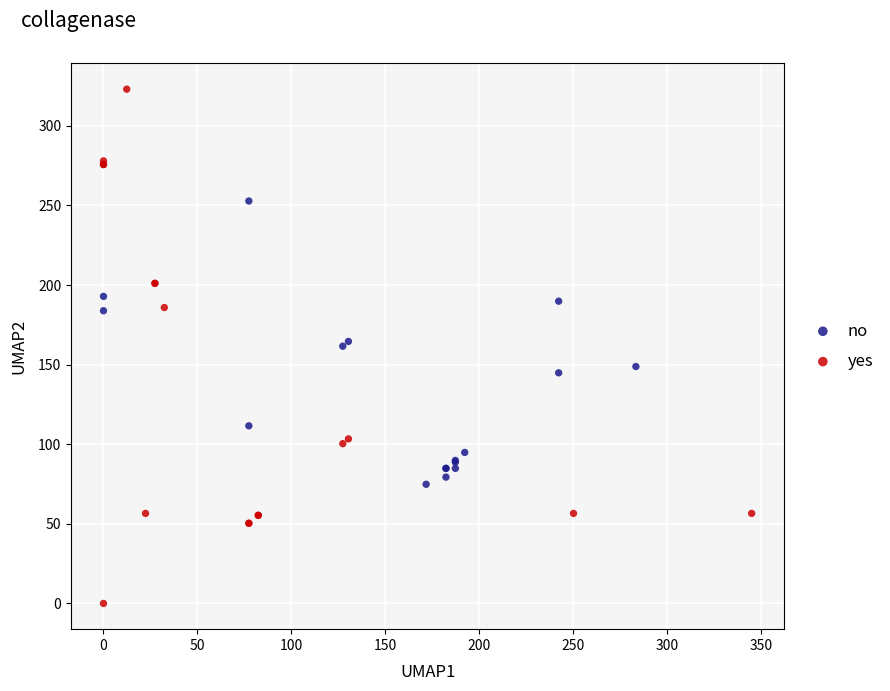

What are all the series names shown in the legend?

no, yes